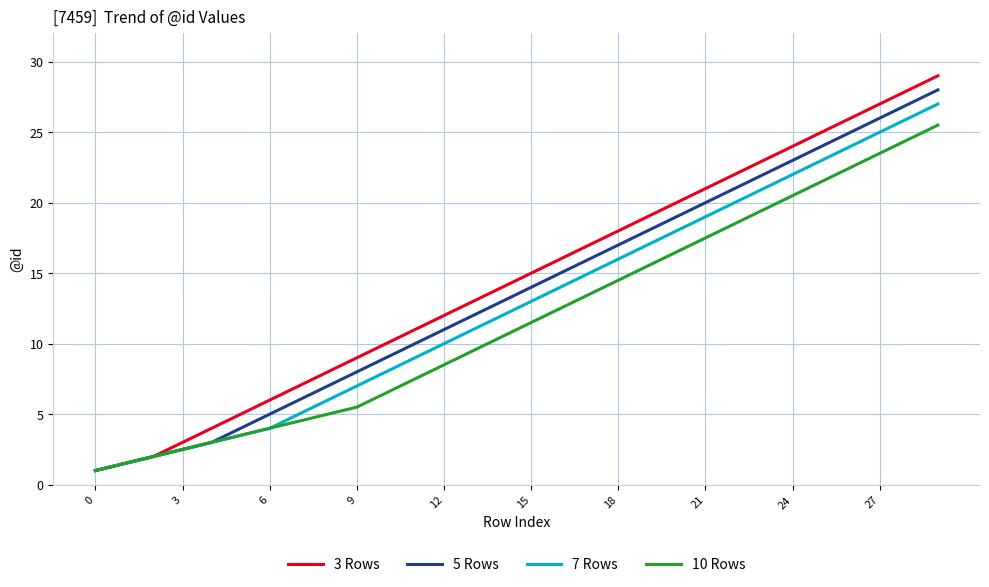

What are all the series names shown in the legend?

3 Rows, 5 Rows, 7 Rows, 10 Rows